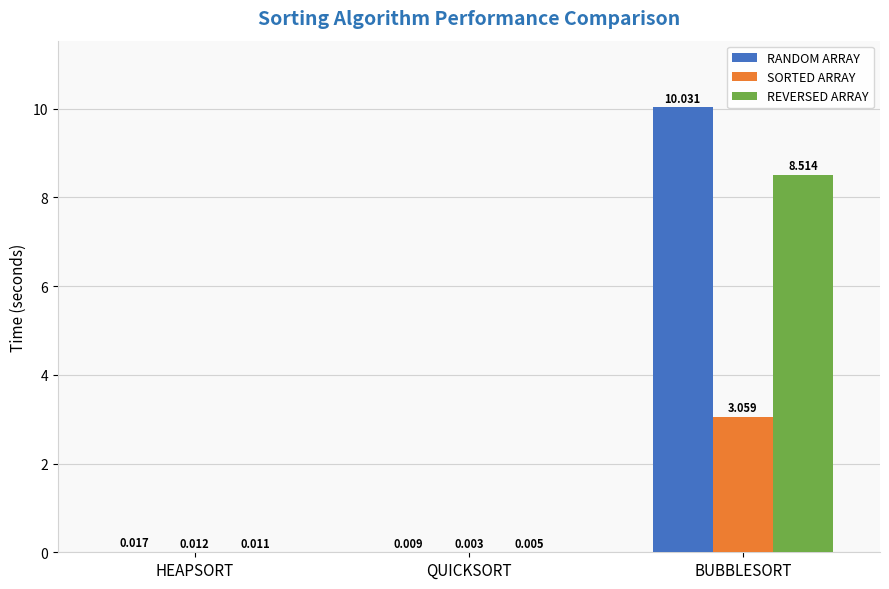

Which series changed the most between QUICKSORT and BUBBLESORT?

RANDOM ARRAY